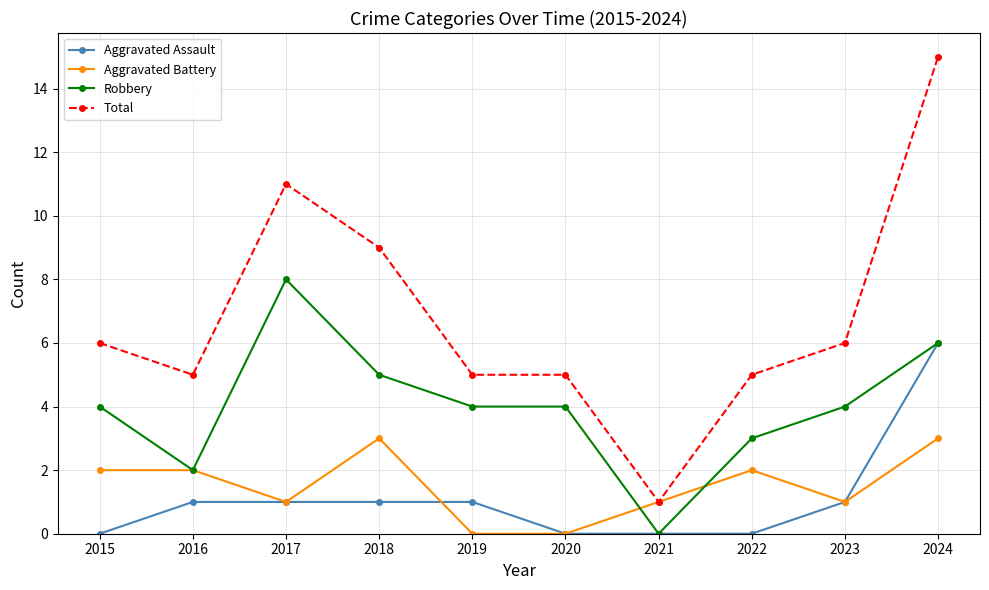

Reading left to right, list all the values displayed in this chart.

Aggravated Assault: 2015=0	2016=1	2017=1	2018=1	2019=1	2020=0	2021=0	2022=0	2023=1	2024=6
Aggravated Battery: 2015=2	2016=2	2017=1	2018=3	2019=0	2020=0	2021=1	2022=2	2023=1	2024=3
Robbery: 2015=4	2016=2	2017=8	2018=5	2019=4	2020=4	2021=0	2022=3	2023=4	2024=6
Total: 2015=6	2016=5	2017=11	2018=9	2019=5	2020=5	2021=1	2022=5	2023=6	2024=15